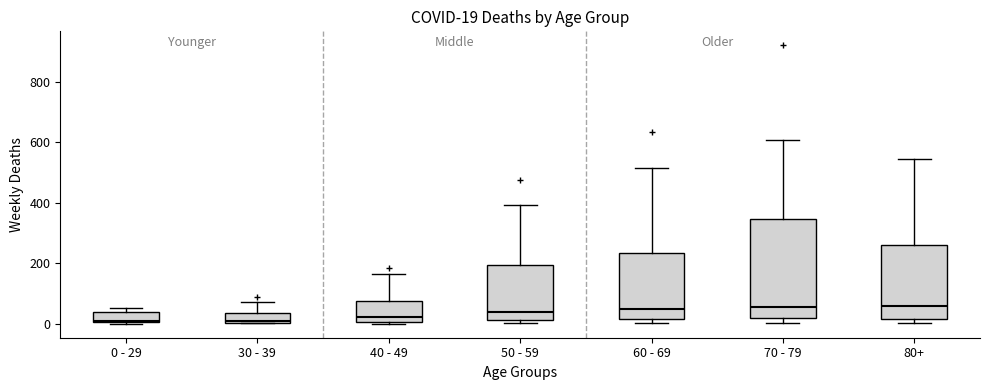

Comparing the boxes themselves (not the whiskers), which one is the tallest?

70 - 79